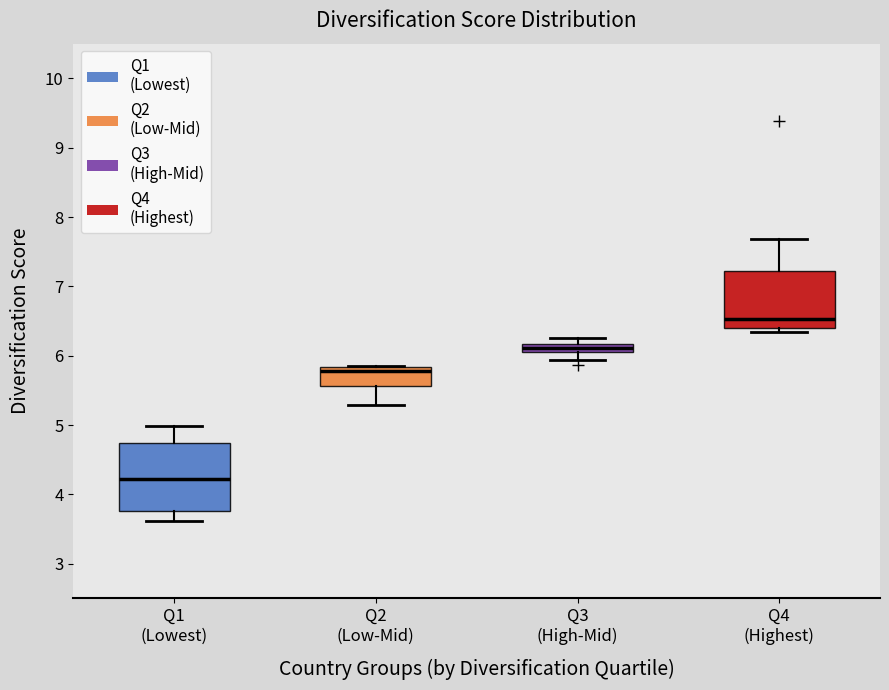

Which box is the tallest, from its lower edge to its upper edge?

Q1 (Lowest)